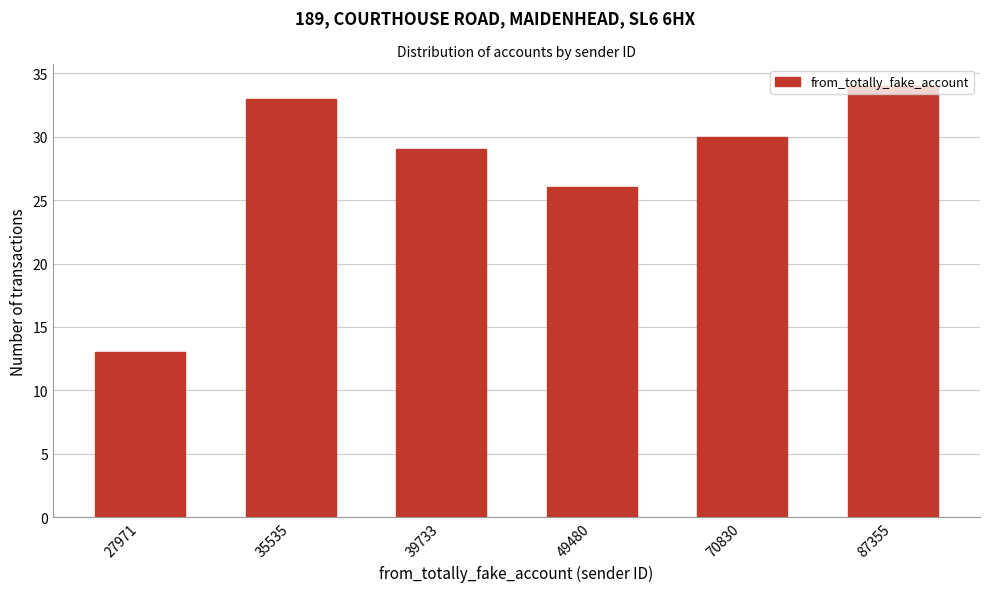

What is the change in value from 27971 to 49480?

+13